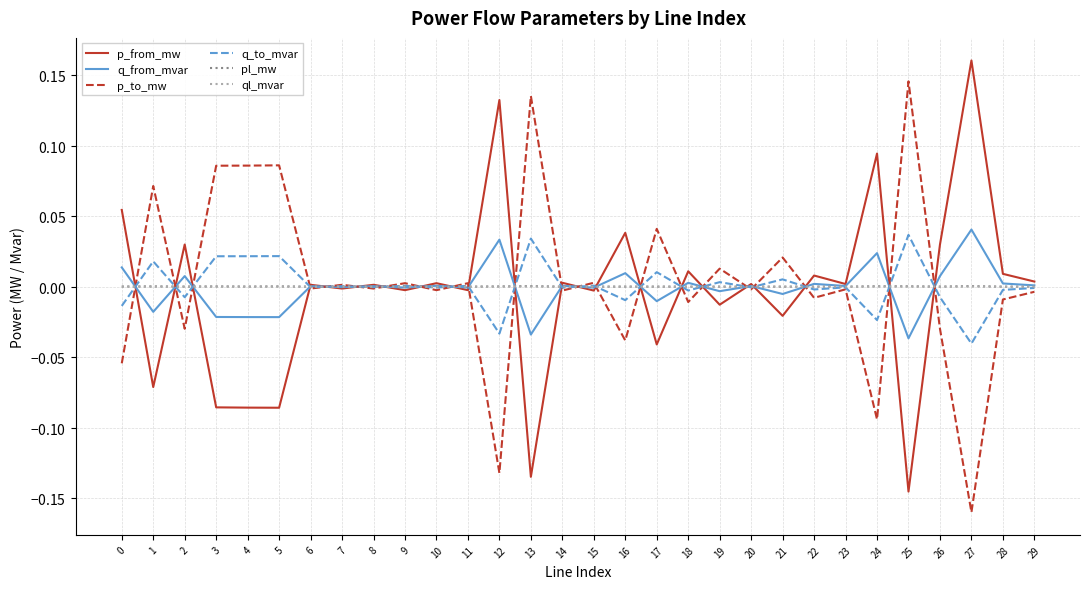

What are all the series names shown in the legend?

p_from_mw, q_from_mvar, p_to_mw, q_to_mvar, pl_mw, ql_mvar